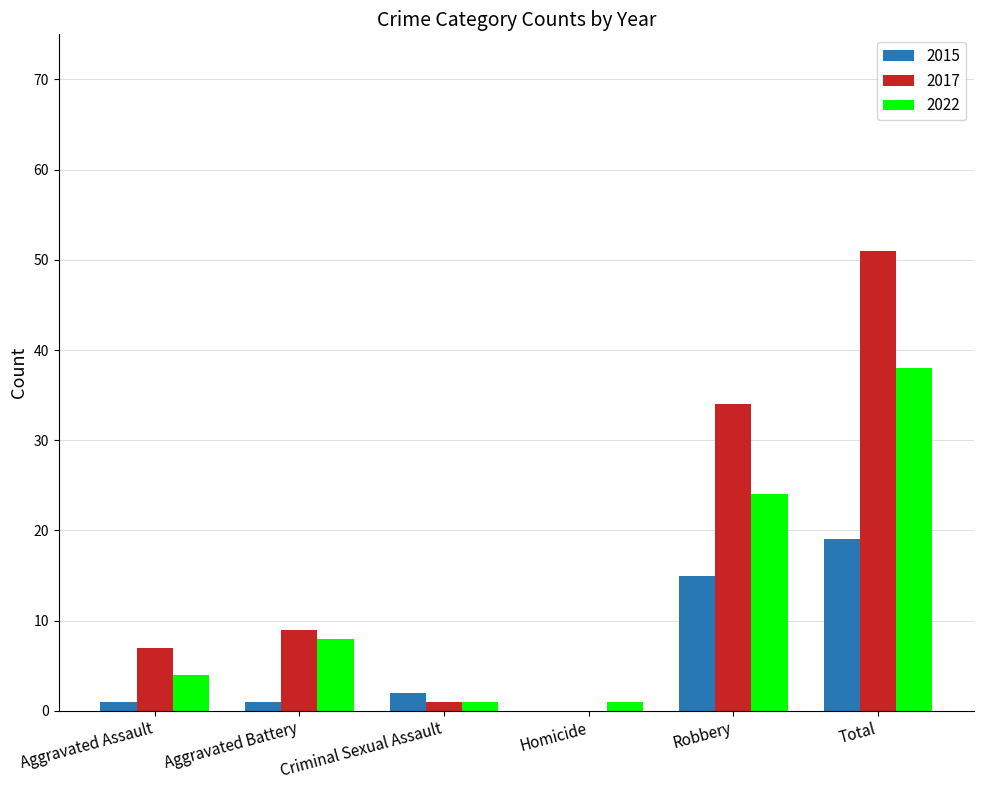

What is the average value of the 2017 series?

17